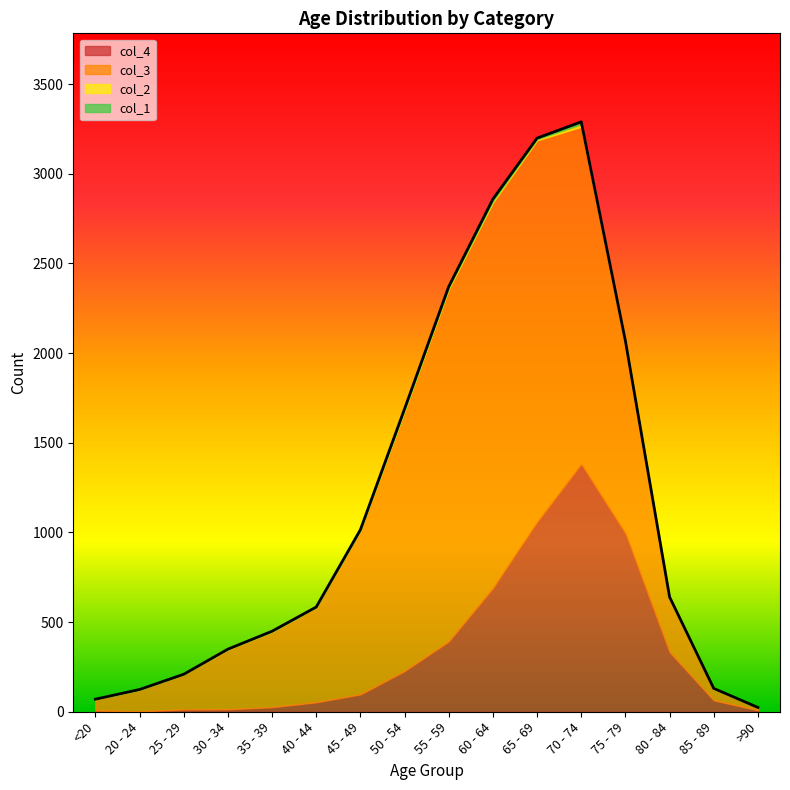

Reading right to left, extract all data points from this chart.

col_1: >90=0	85 - 89=3	80 - 84=7	75 - 79=10	70 - 74=13	65 - 69=6	60 - 64=11	55 - 59=8	50 - 54=9	45 - 49=2	40 - 44=0	35 - 39=2	30 - 34=0	25 - 29=0	20 - 24=1	<20=0
col_2: >90=0	85 - 89=1	80 - 84=4	75 - 79=12	70 - 74=14	65 - 69=6	60 - 64=8	55 - 59=6	50 - 54=3	45 - 49=1	40 - 44=1	35 - 39=1	30 - 34=2	25 - 29=0	20 - 24=0	<20=1
col_3: >90=15	85 - 89=62	80 - 84=296	75 - 79=1053	70 - 74=1882	65 - 69=2130	60 - 64=2151	55 - 59=1965	50 - 54=1450	45 - 49=915	40 - 44=530	35 - 39=420	30 - 34=333	25 - 29=196	20 - 24=121	<20=62
col_4: >90=9	85 - 89=64	80 - 84=333	75 - 79=993	70 - 74=1381	65 - 69=1057	60 - 64=689	55 - 59=392	50 - 54=227	45 - 49=97	40 - 44=53	35 - 39=26	30 - 34=14	25 - 29=13	20 - 24=2	<20=7